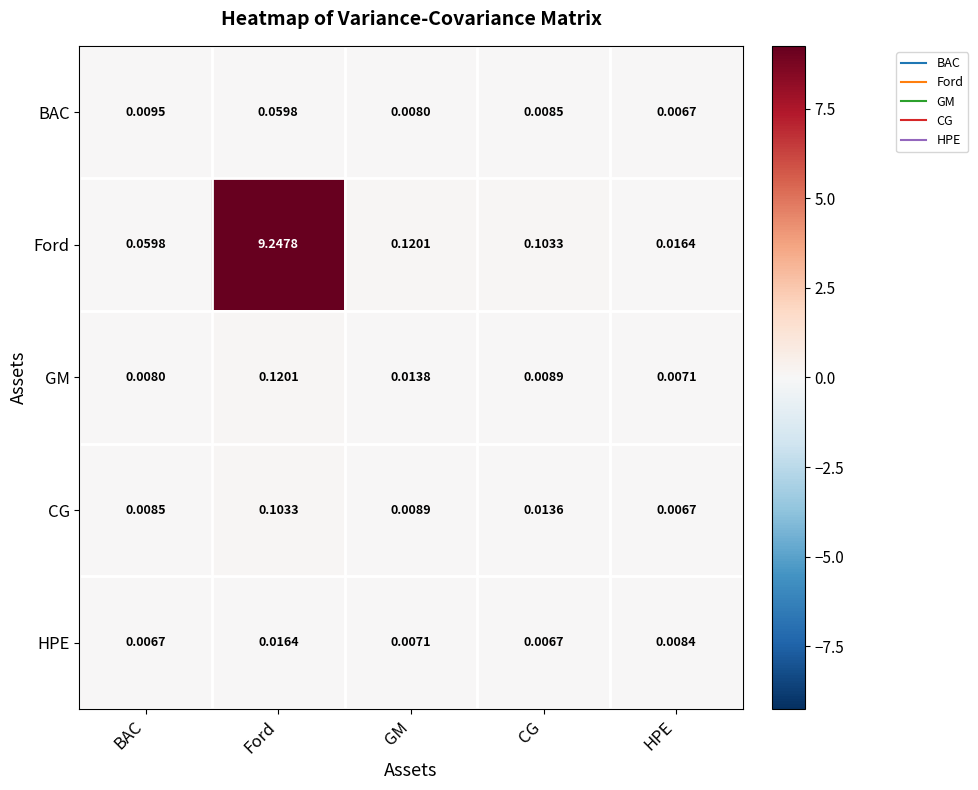

Between Ford and CG, which series saw the biggest shift?

Ford